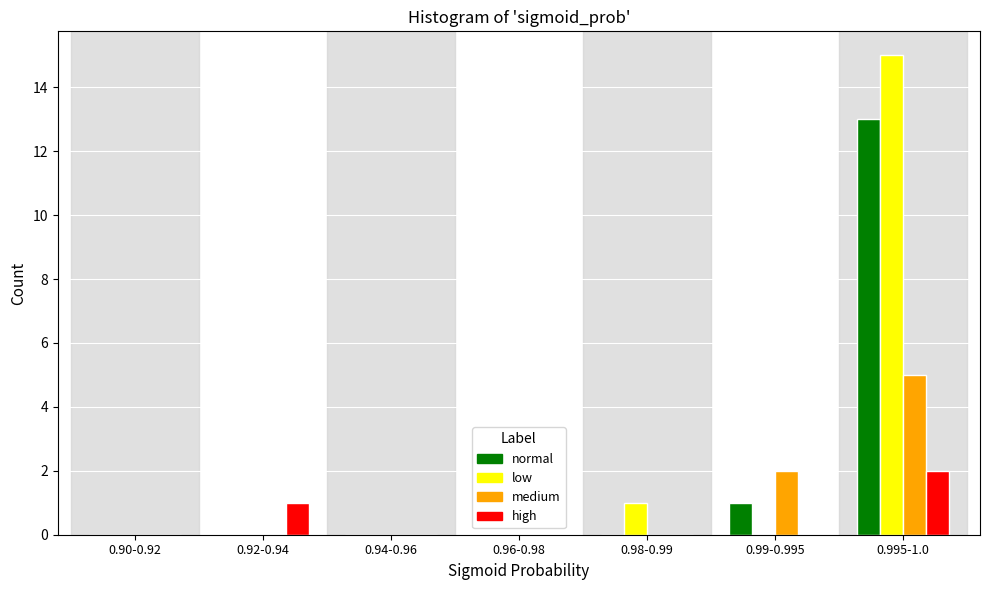

Reading left to right, what are all the values shown in this chart?

normal: 0.90-0.92=0	0.92-0.94=0	0.94-0.96=0	0.96-0.98=0	0.98-0.99=0	0.99-0.995=1	0.995-1.0=13
low: 0.90-0.92=0	0.92-0.94=0	0.94-0.96=0	0.96-0.98=0	0.98-0.99=1	0.99-0.995=0	0.995-1.0=15
medium: 0.90-0.92=0	0.92-0.94=0	0.94-0.96=0	0.96-0.98=0	0.98-0.99=0	0.99-0.995=2	0.995-1.0=5
high: 0.90-0.92=0	0.92-0.94=1	0.94-0.96=0	0.96-0.98=0	0.98-0.99=0	0.99-0.995=0	0.995-1.0=2